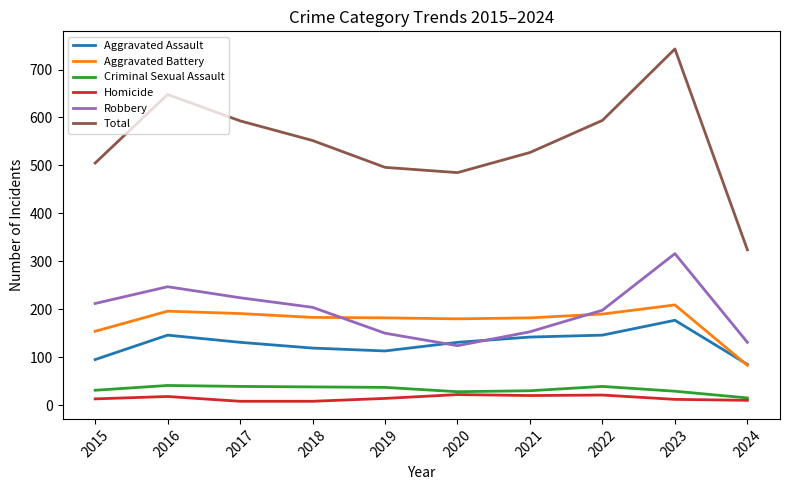

True or false: Criminal Sexual Assault has a value of 15 at 2024.

True